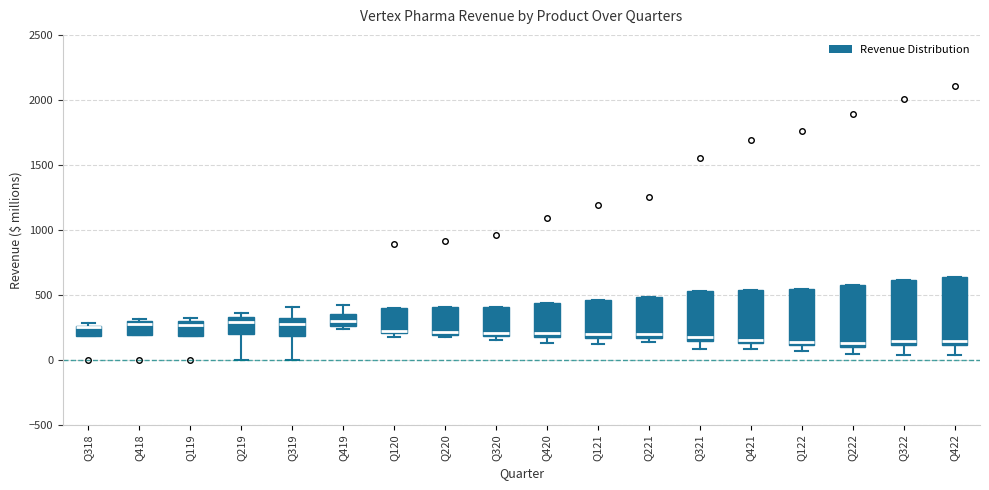

Where is the upper edge of the box for Q121 on the y-axis? The values are not printed on the chart, so give them approximately, as read against the axis.

450